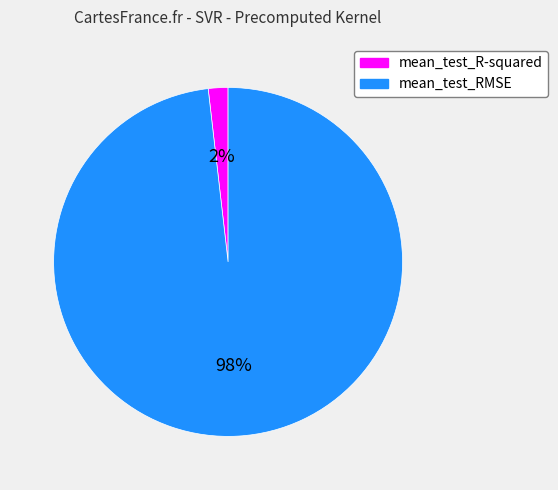

Is it true that mean_test_RMSE is 88% of the pie?

False